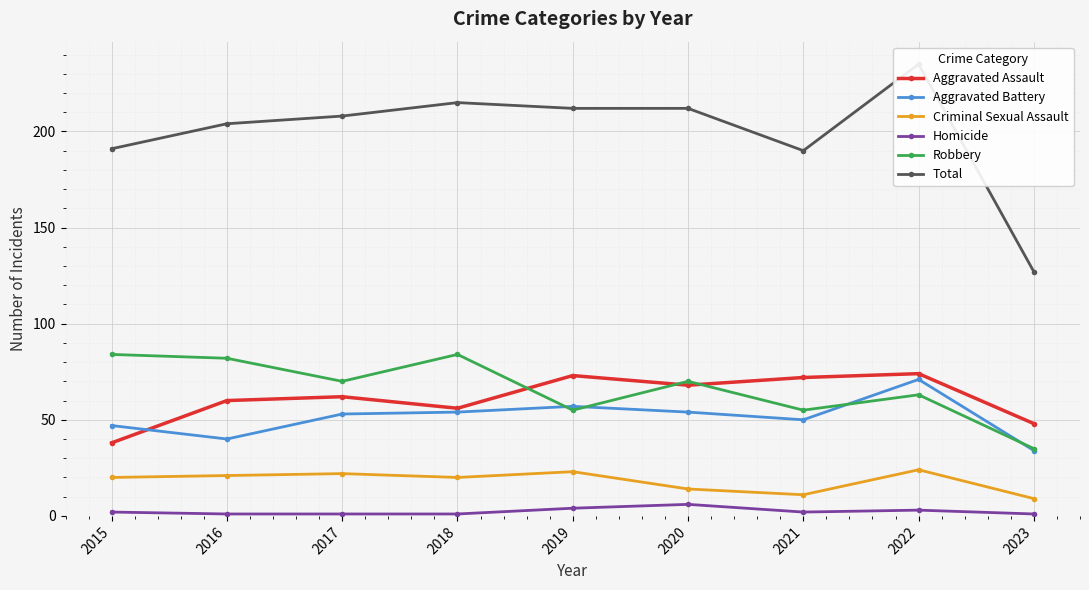

How many data points does each series have?

9